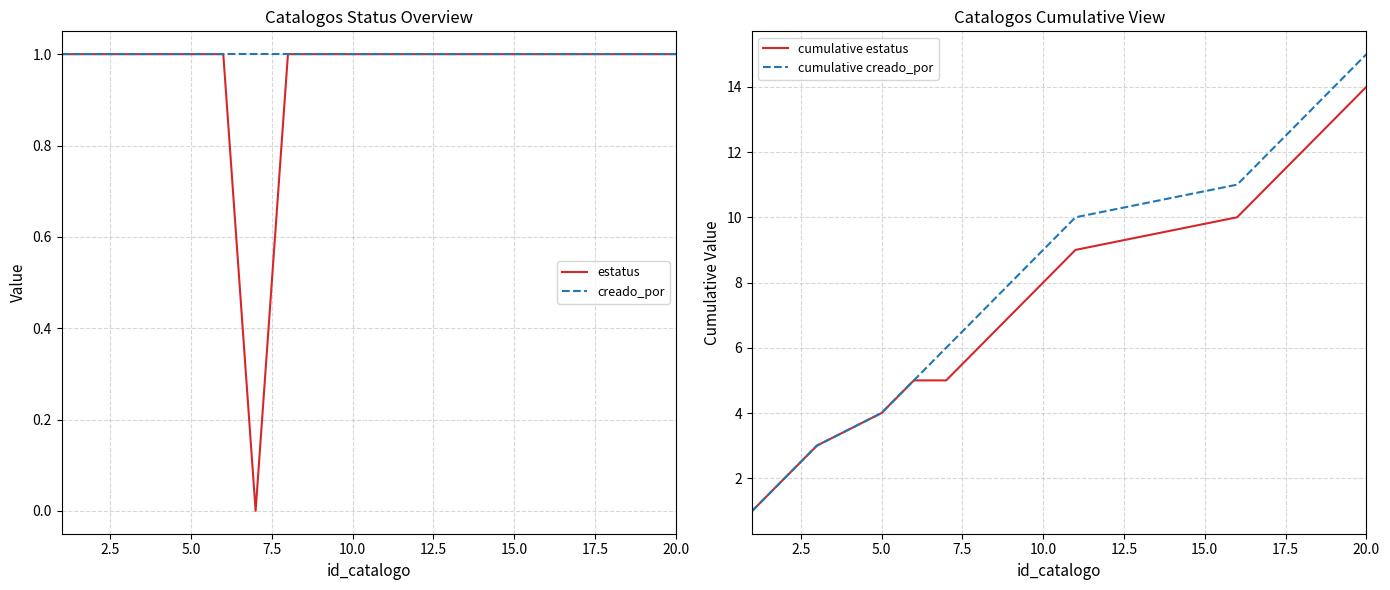

Which series has the largest range (max minus min)?

cumulative creado_por